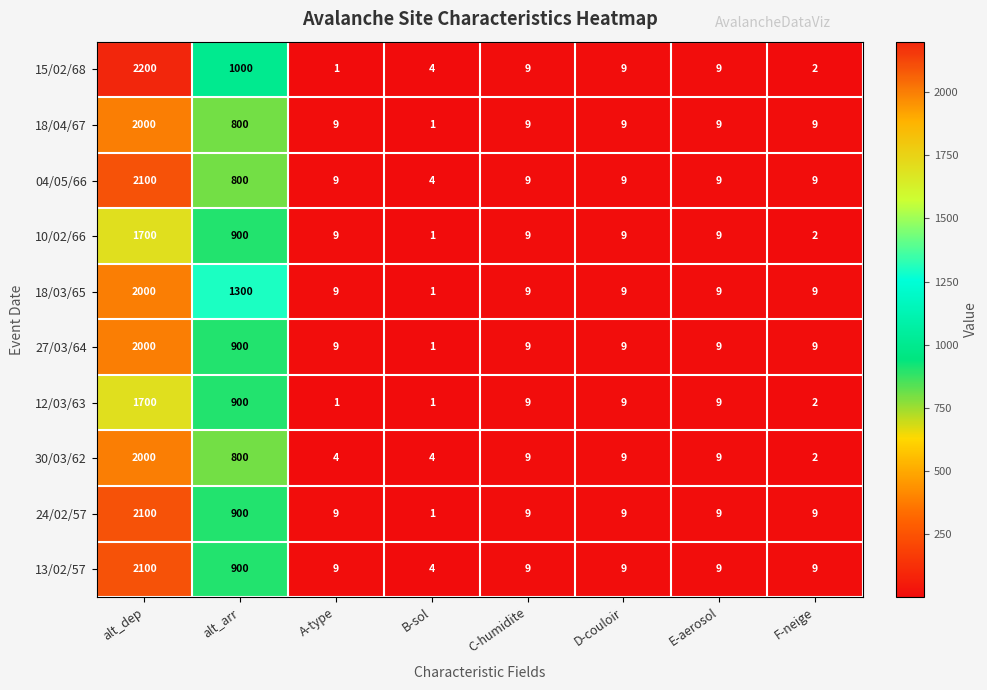

Where is 12/03/63 nearest to the value 850?

alt_arr